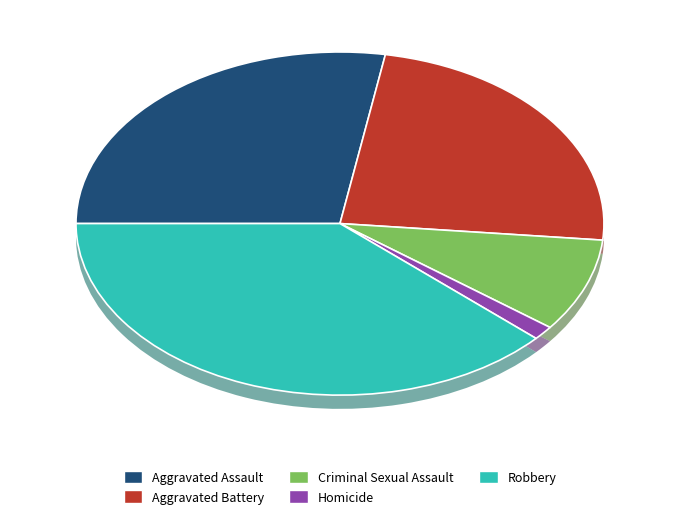

How many segments does this pie chart have?

5